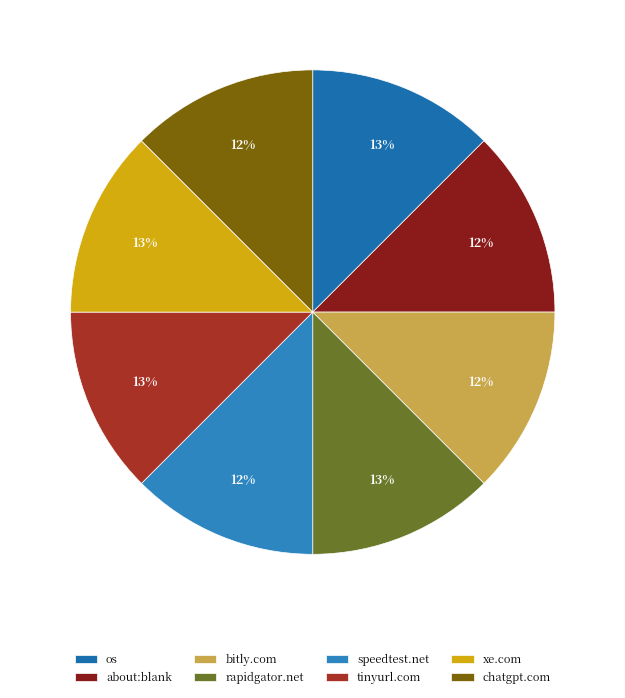

Count the number of slices in the pie.

8